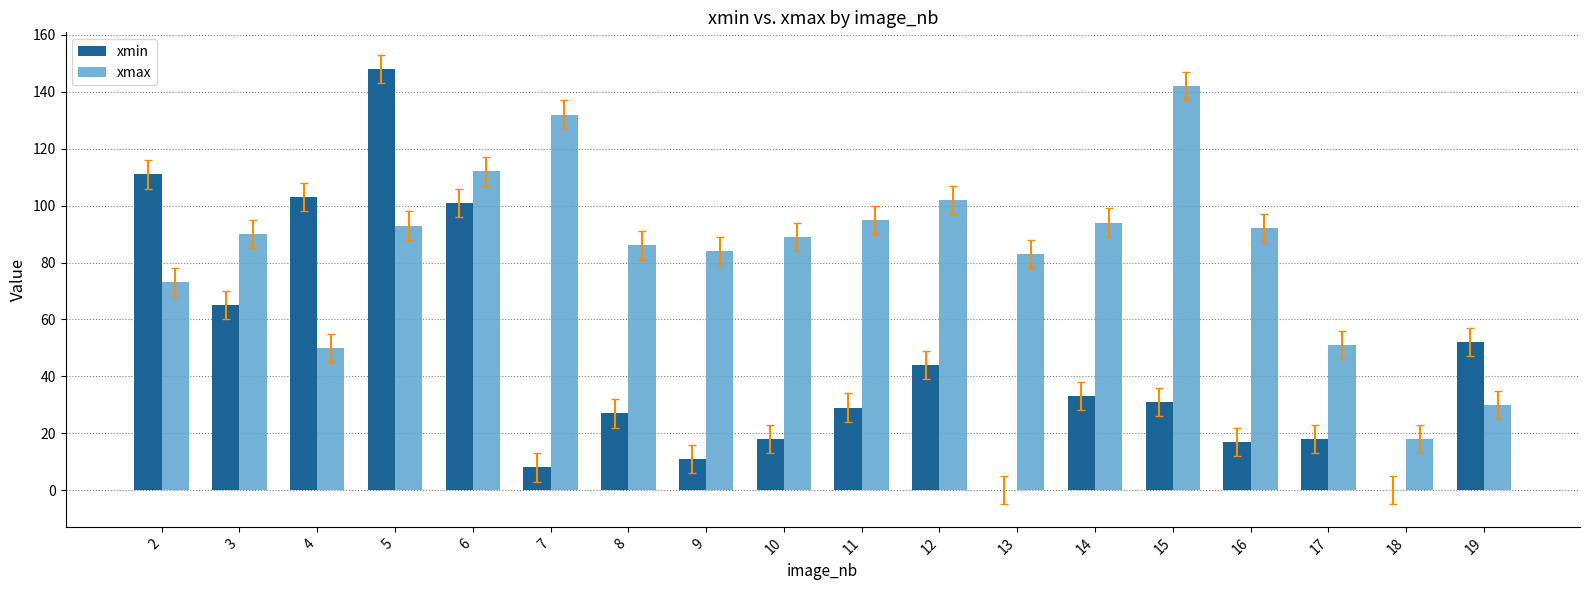

Count the number of data series in this chart.

2